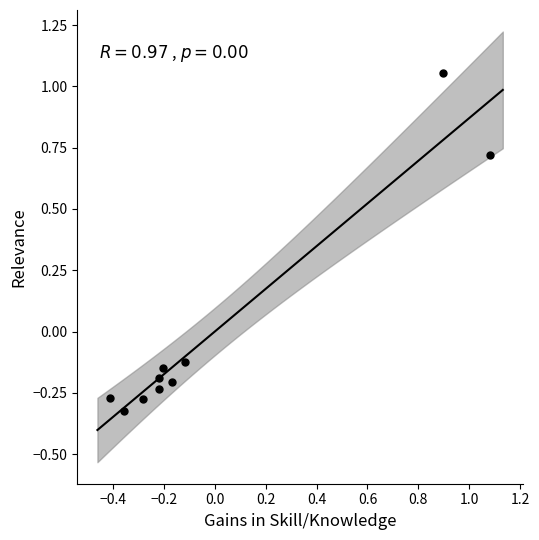

What is the range of X values (max minus min)?

1.5